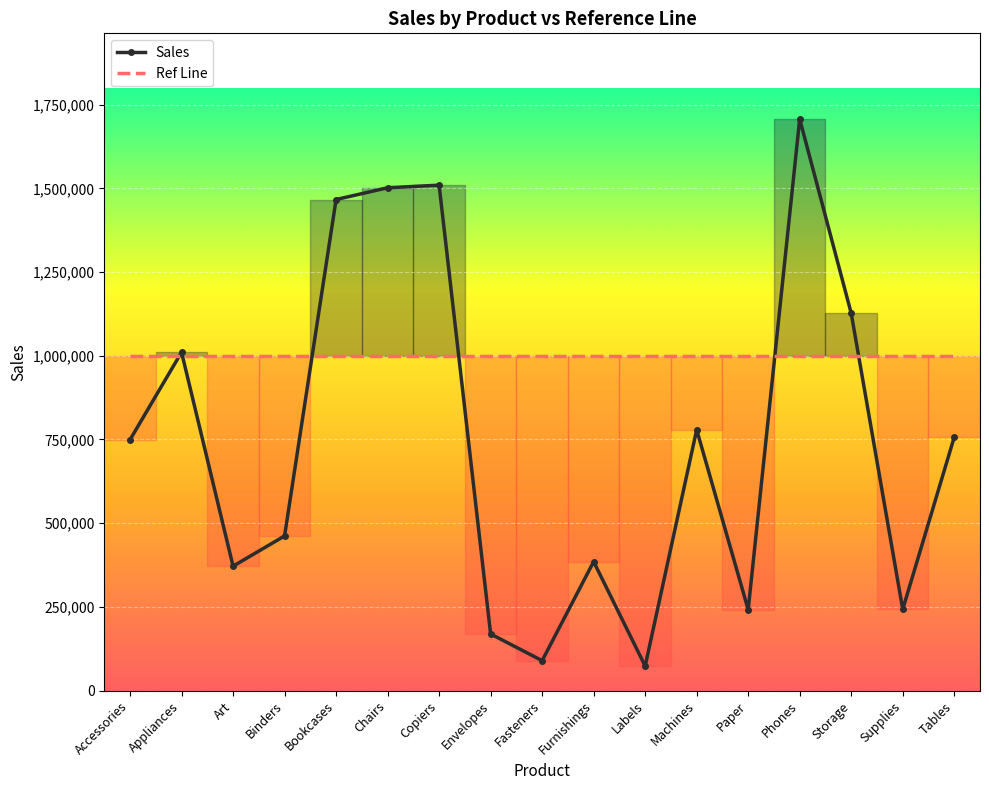

Which category has the lowest value in the Sales series?

Labels